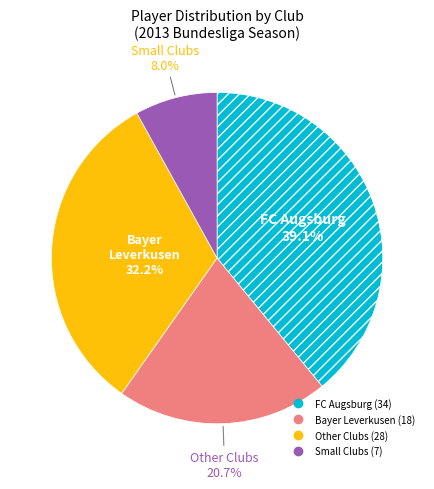

Is there any slice that represents more than half of the pie?

No